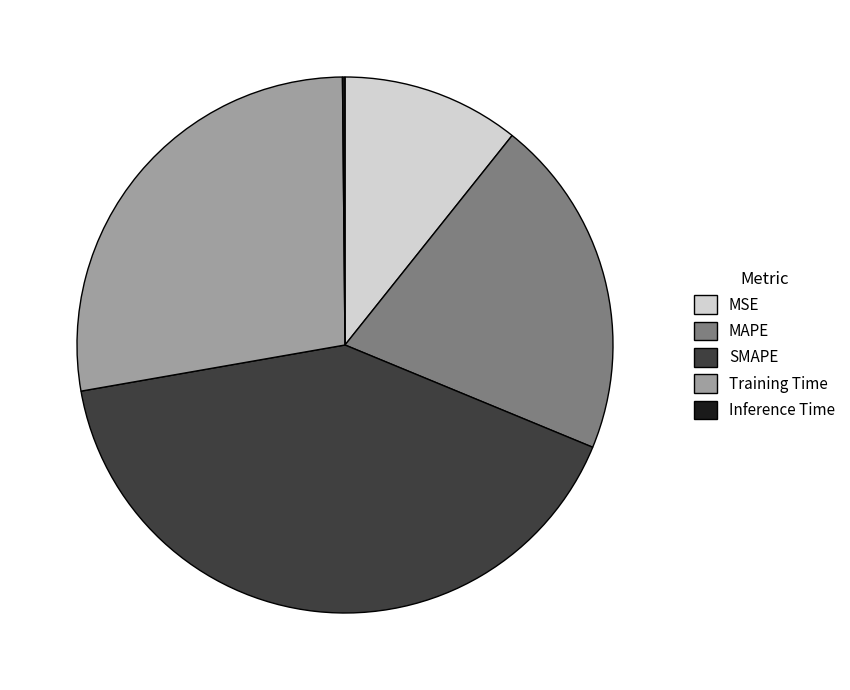

Which slice is the largest?

SMAPE